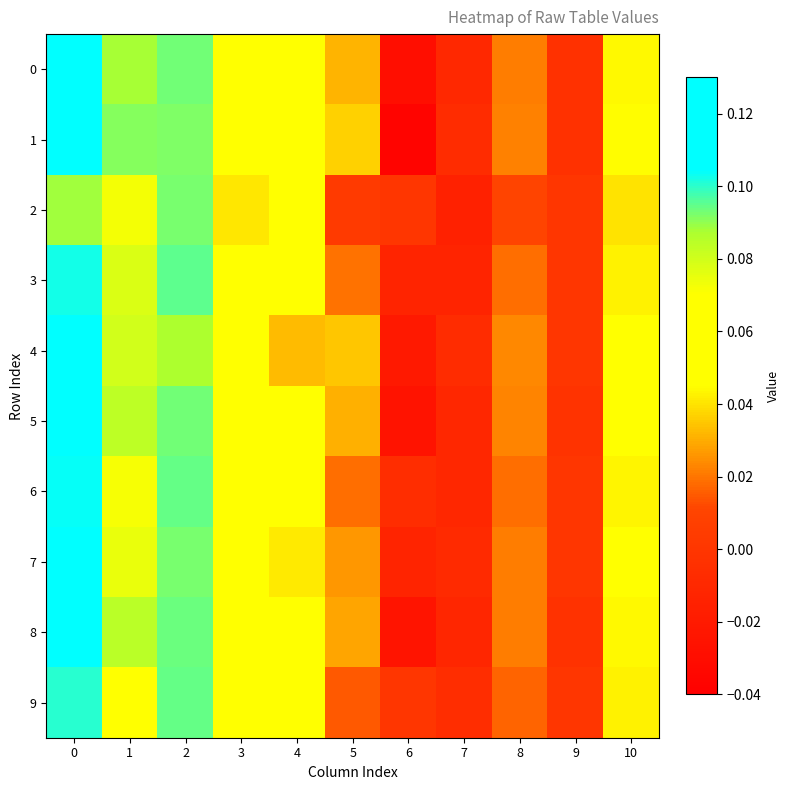

What is the total value across all series at 2?

0.9